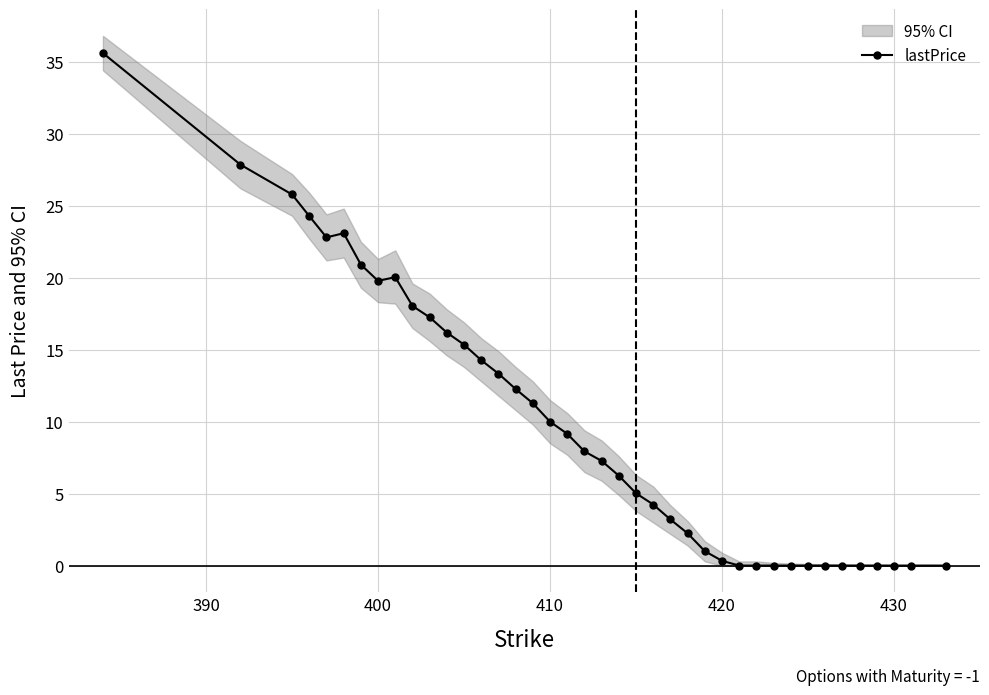

The chart shows a value of 16.0 at 16. True or false?

False